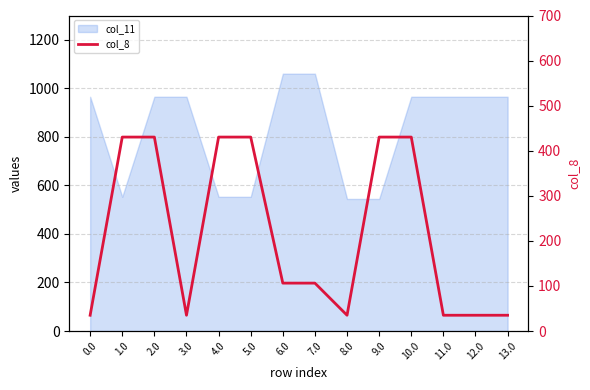

Which has a higher value, 8.0 or 2.0?

2.0